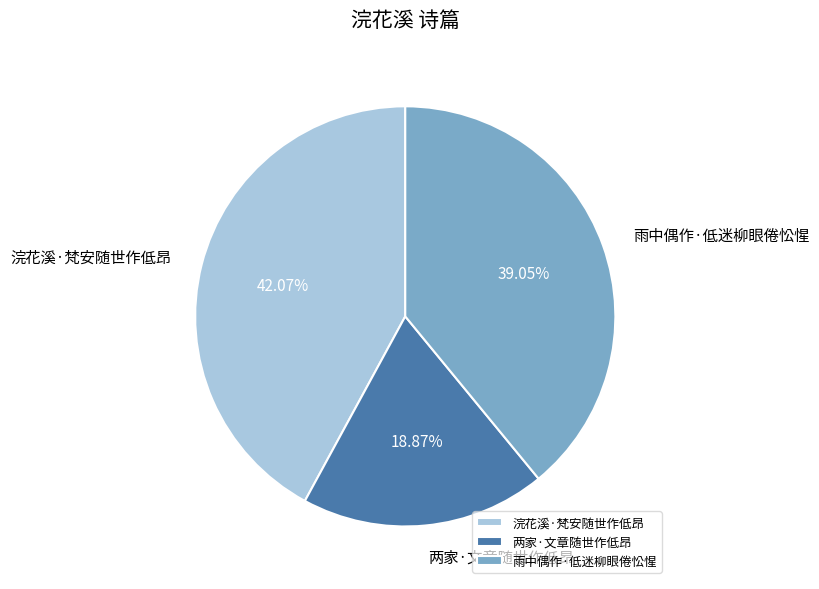

The 雨中偶作·低迷柳眼倦忪惺 slice represents 45% of the pie. True or false?

False